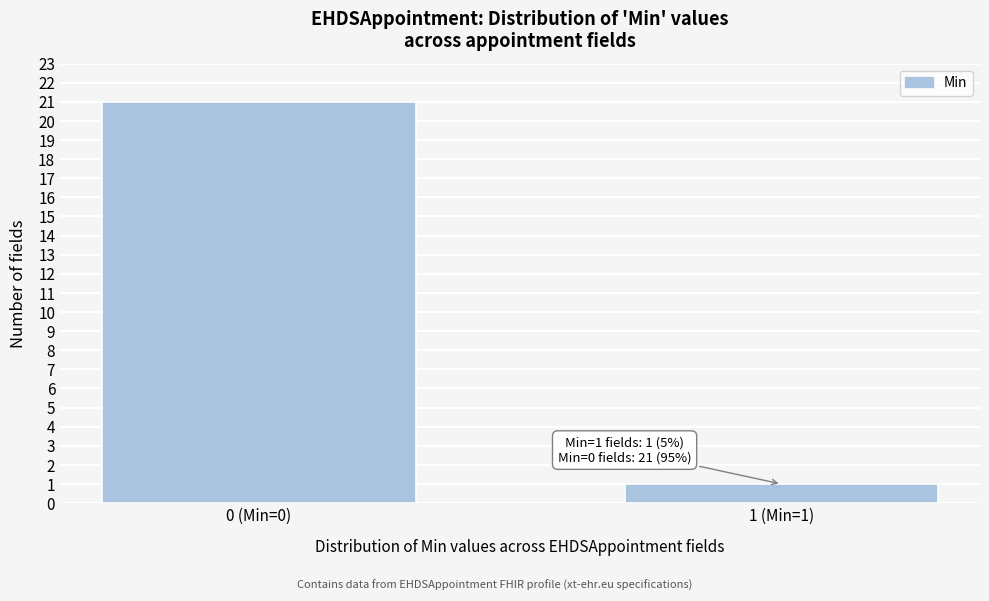

Reading left to right, list all the values displayed in this chart.

0 (Min=0)=21	1 (Min=1)=1